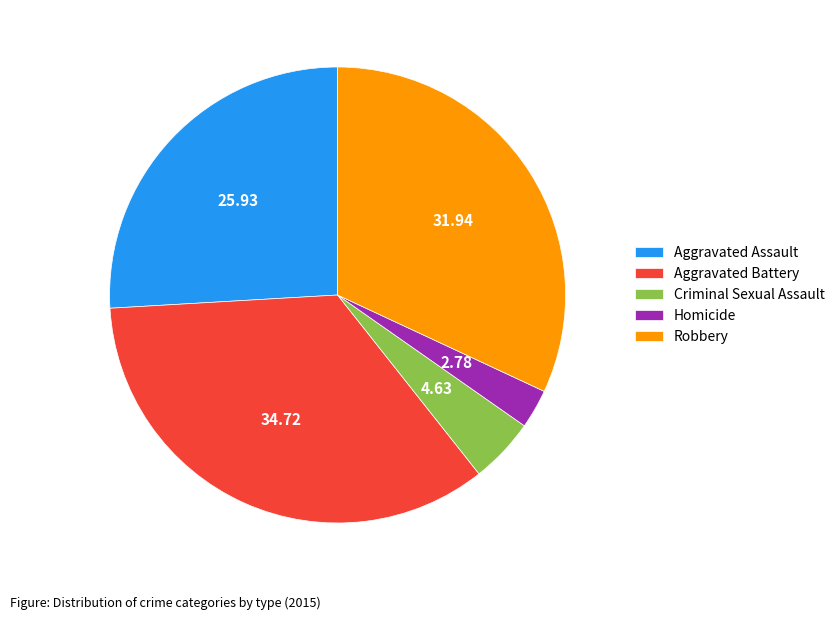

Which has a higher value, Robbery or Aggravated Assault?

Robbery